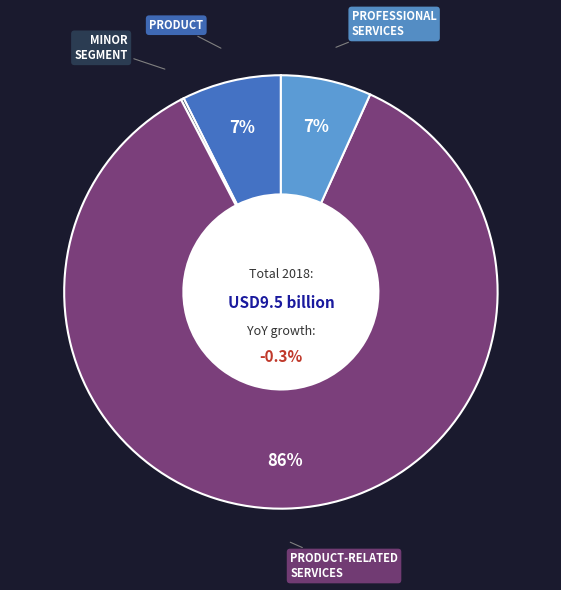

How many slices are in this pie chart?

4